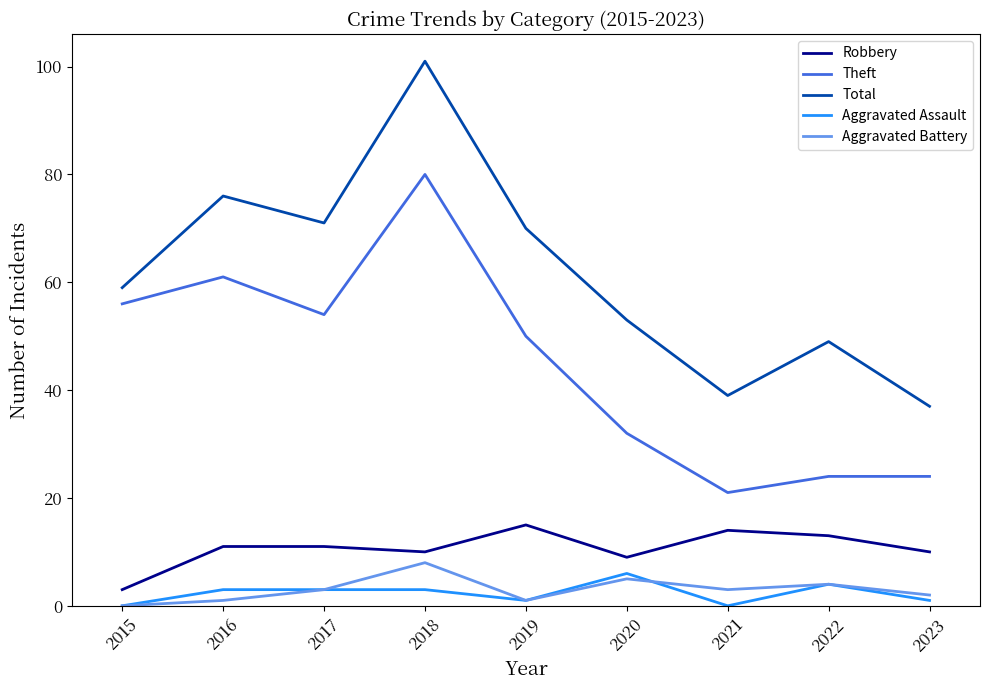

How many Aggravated Battery values are between 1 and 4?

6